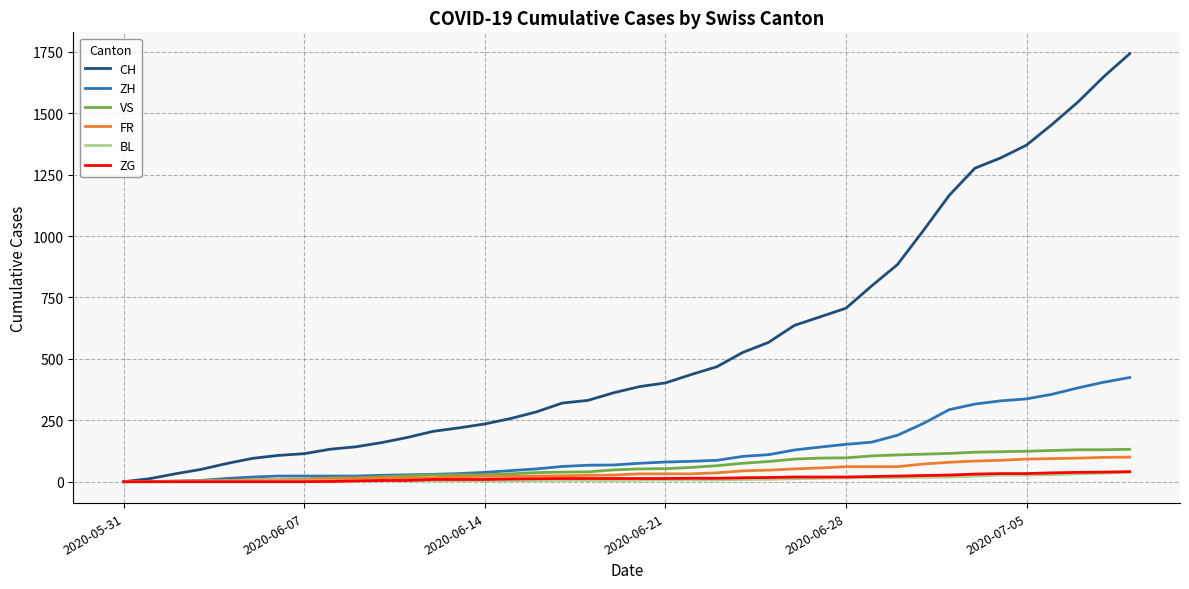

Which series has the largest total across all categories?

CH